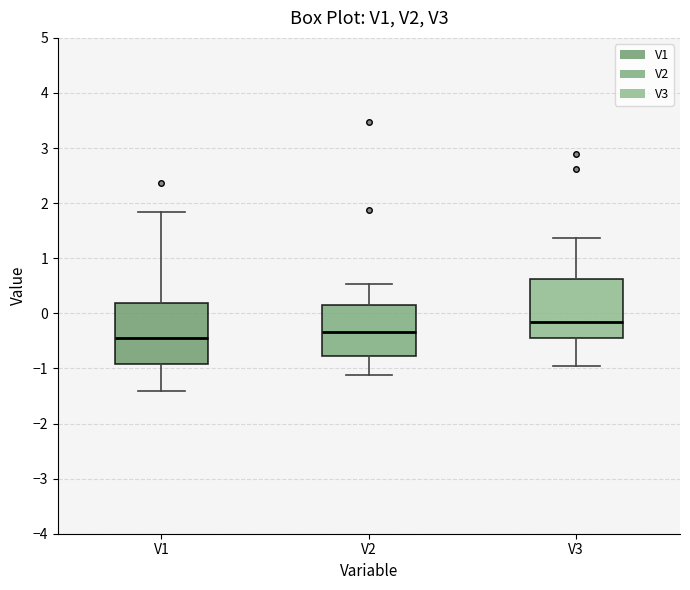

Which box has the highest median line?

V3